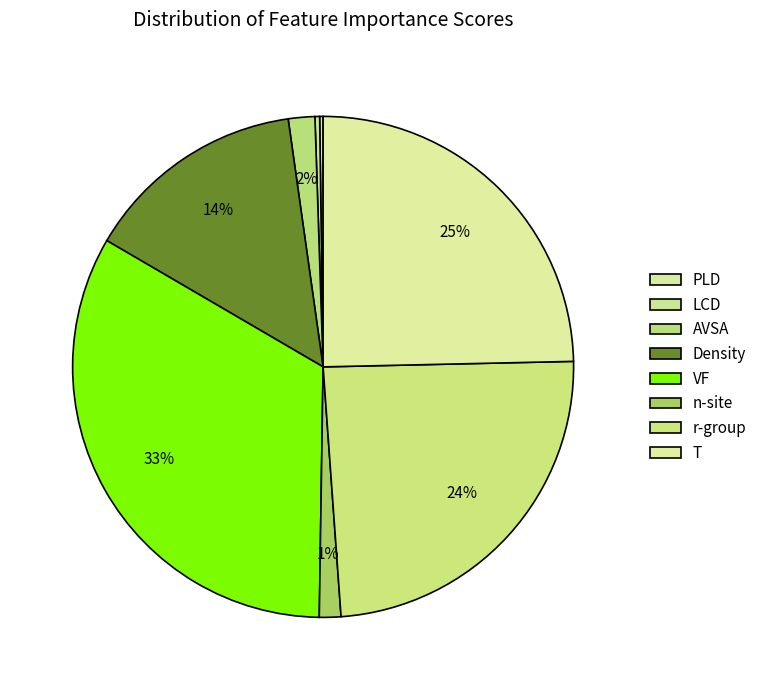

Which has a higher value, r-group or VF?

VF